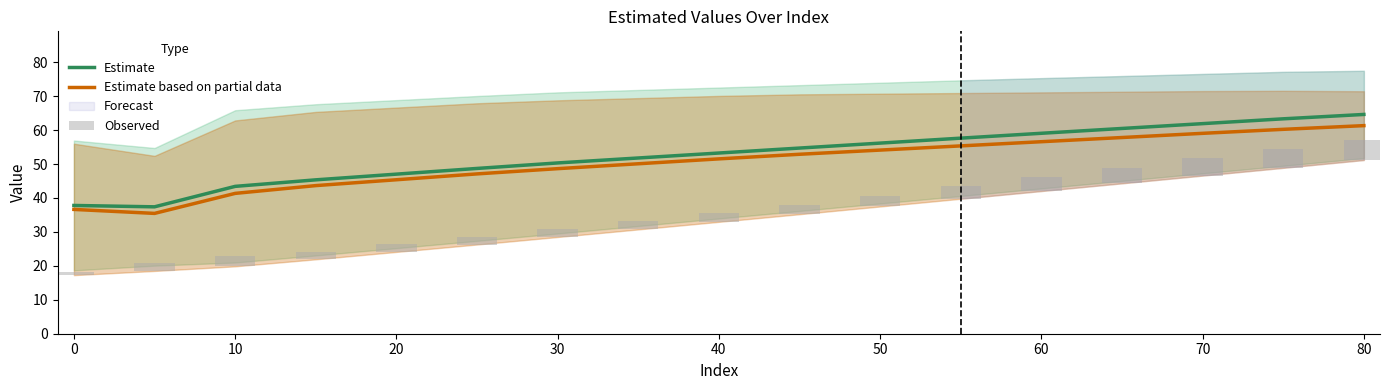

True or false: Estimate has a value of 64.6 at 80.

True